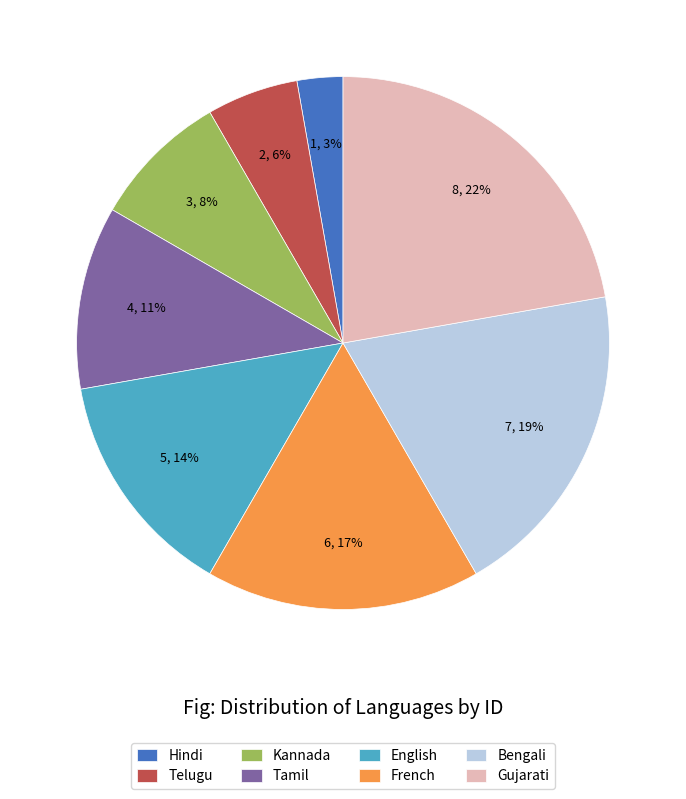

To the nearest percent, what portion does Bengali represent?

19%